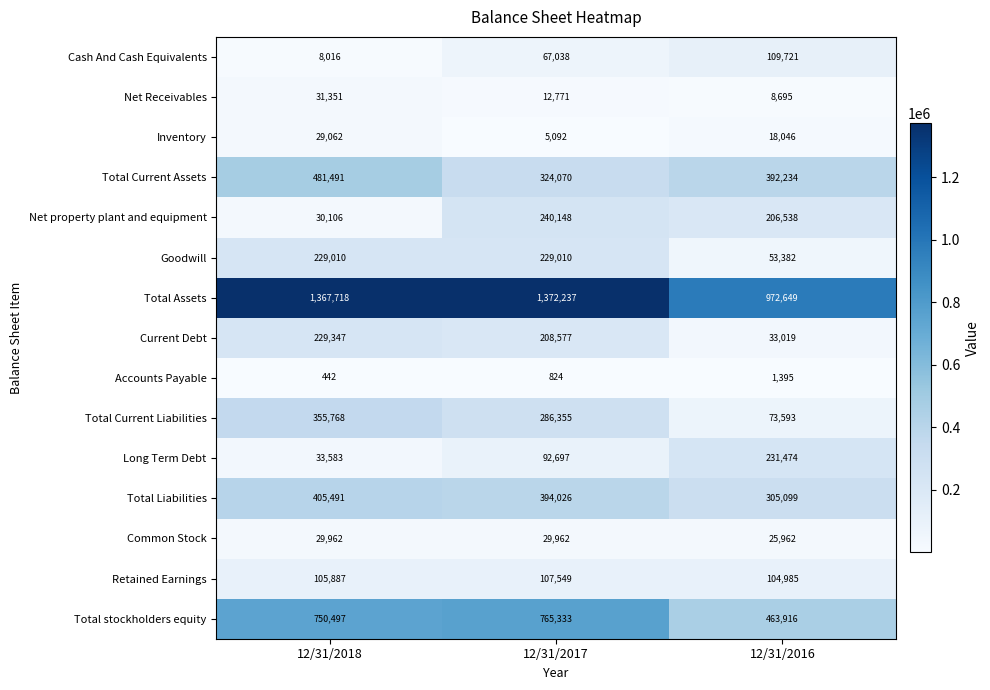

Which label corresponds to the largest value in the chart?

12/31/2017